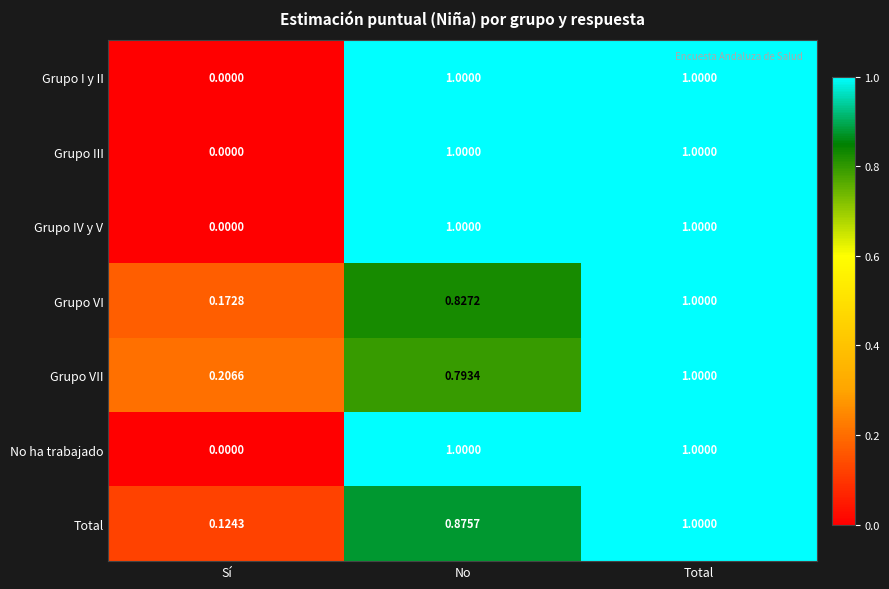

Which category has the lowest value in the Total series?

Sí